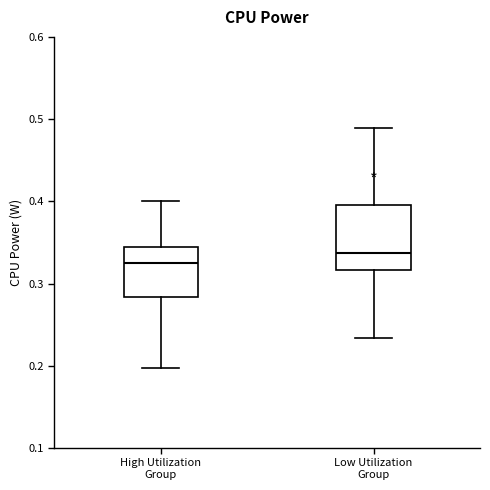

Which box has the highest median line?

Low Utilization Group